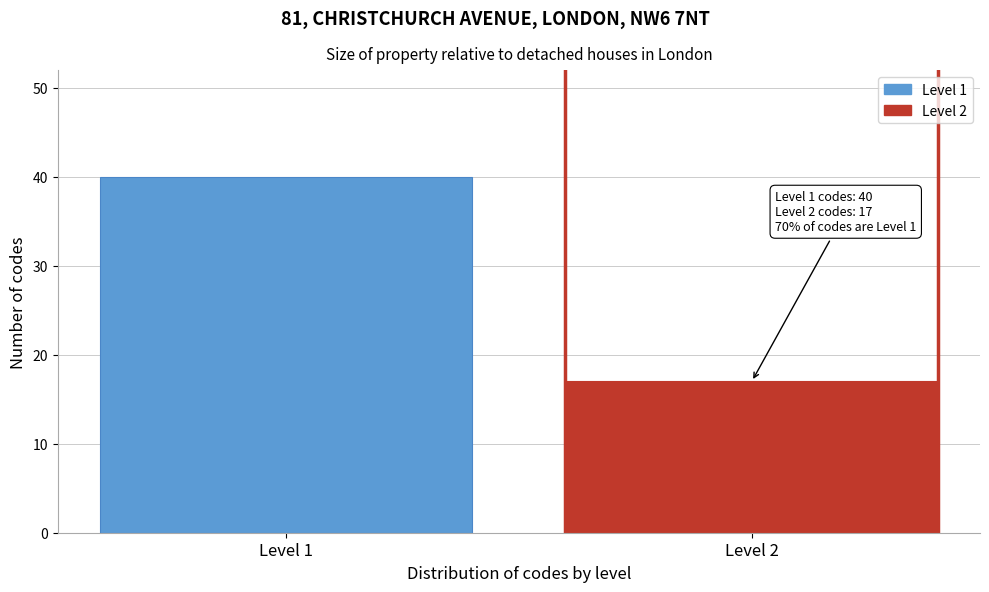

Reading left to right, extract all data points from this chart.

40	17